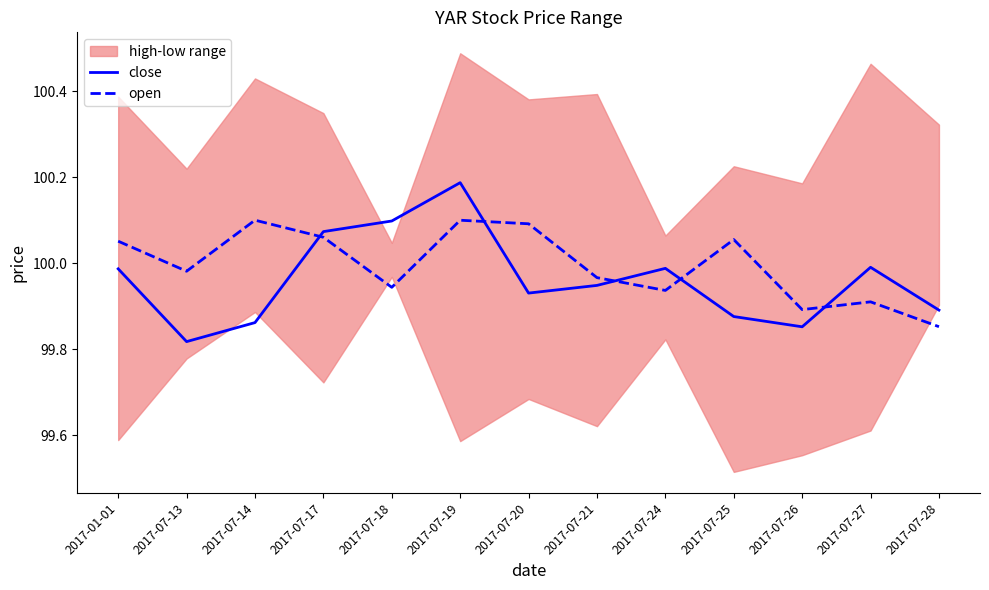

The open series shows 100.1 at 2017-07-25. True or false?

True